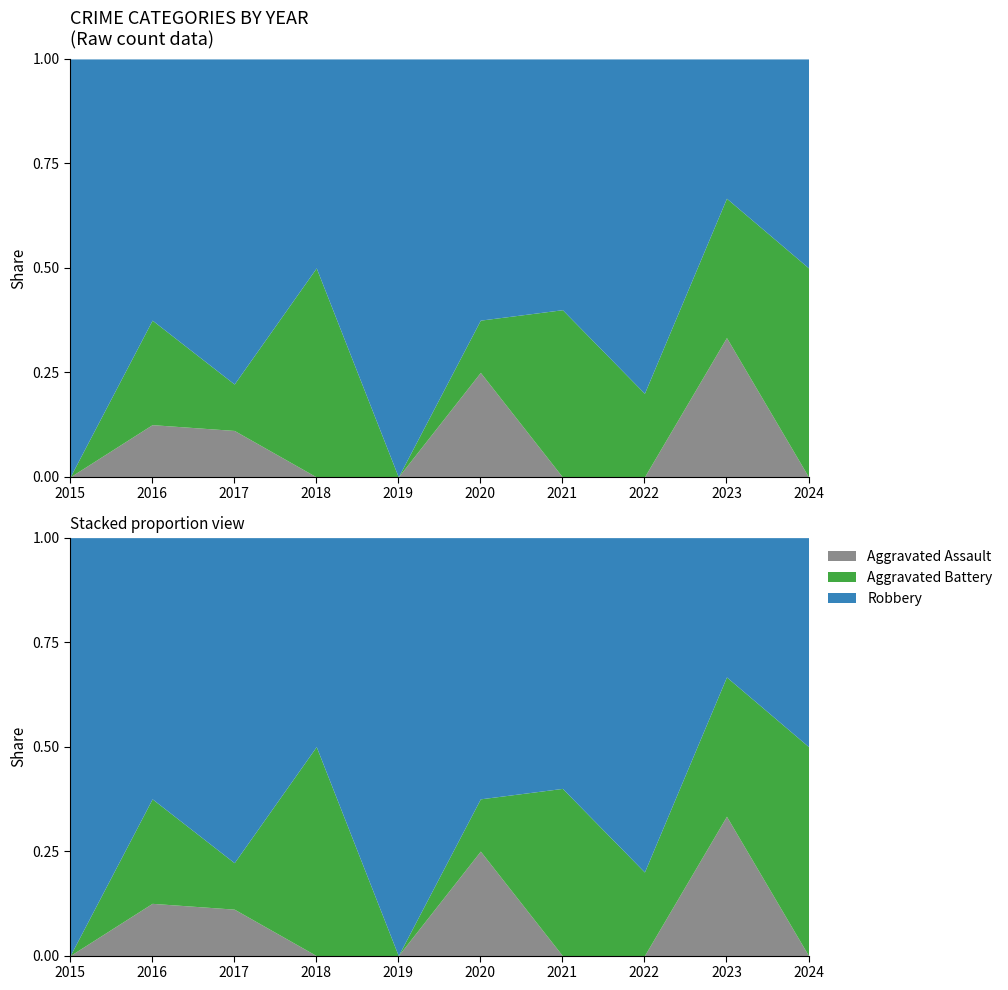

What is the difference between the highest and lowest values at 2015?

3